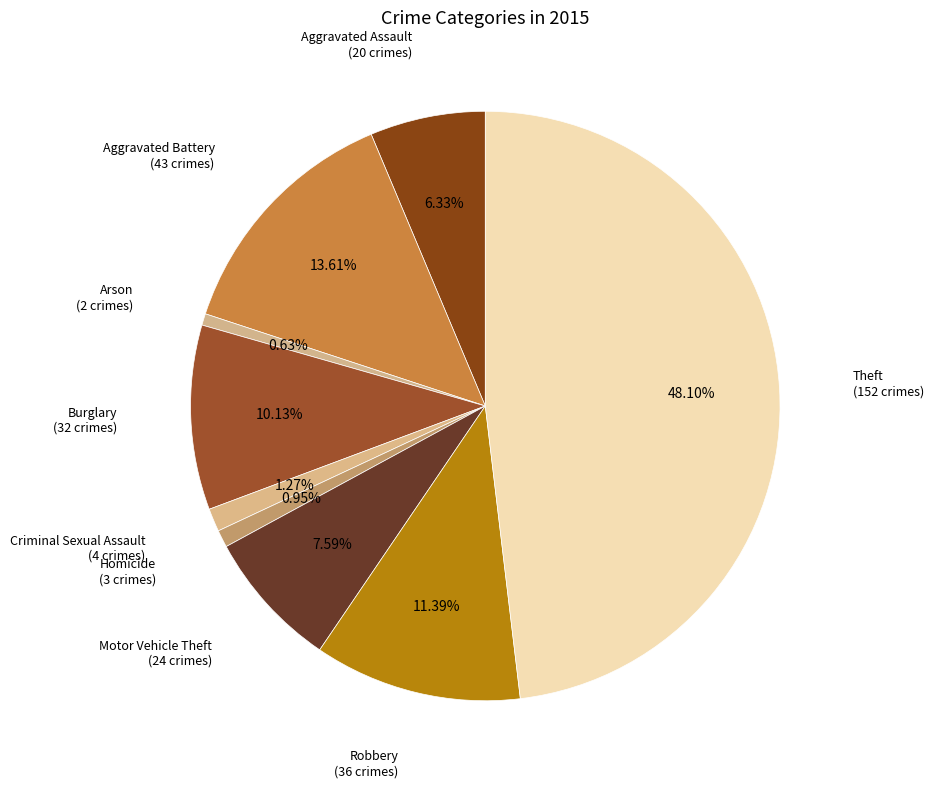

What is the smallest slice in the pie chart?

Arson